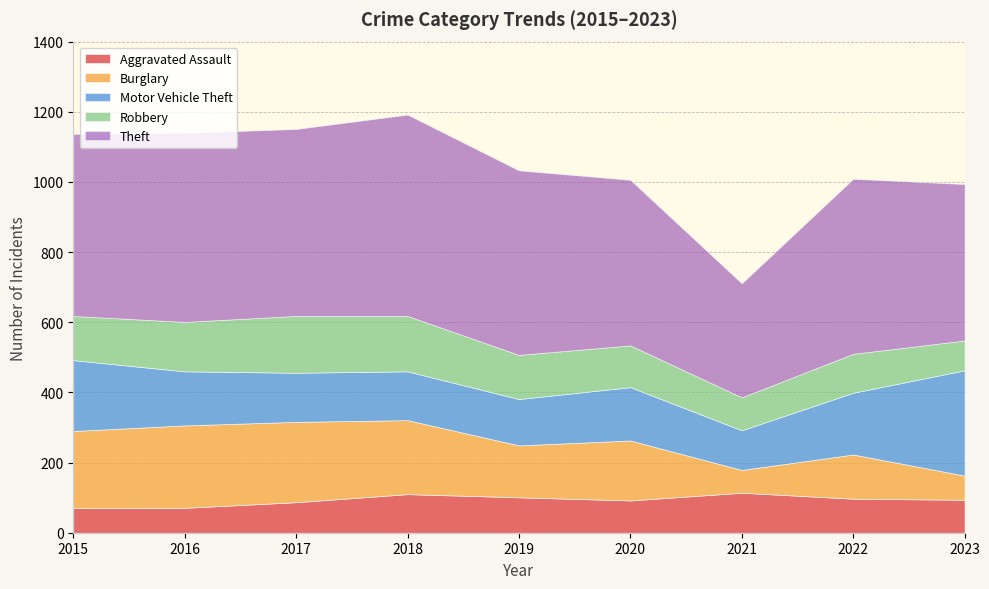

At how many categories does at least one series exceed 189?

9